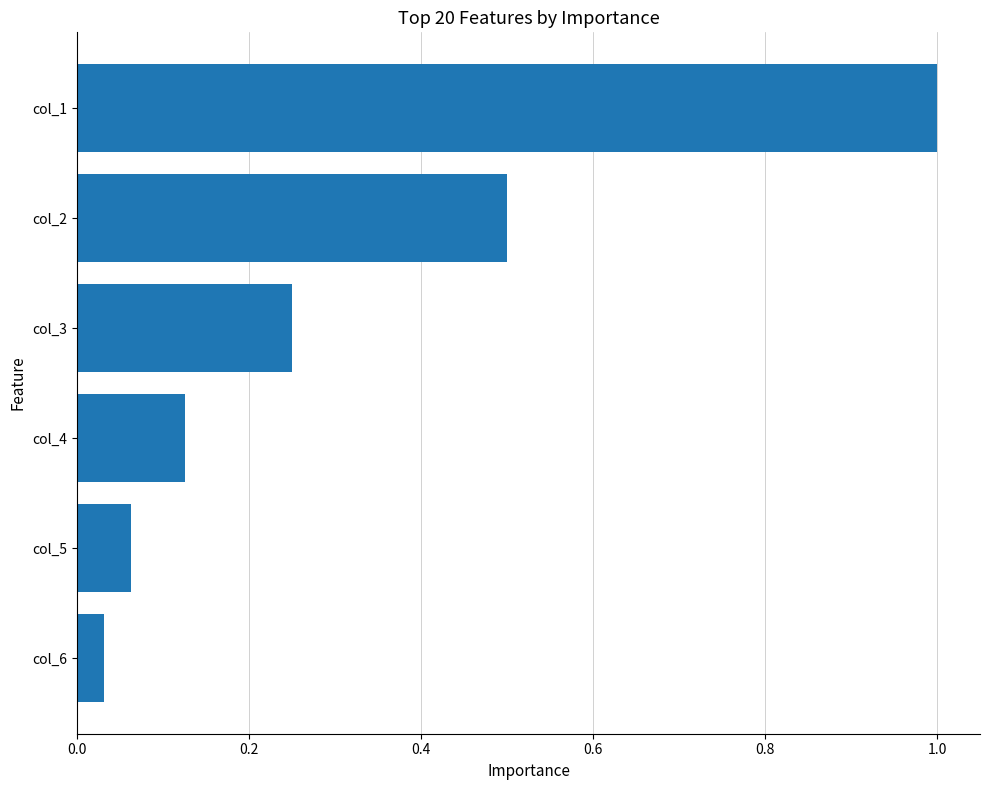

Are the bars grouped side by side (vs. stacked)?

No